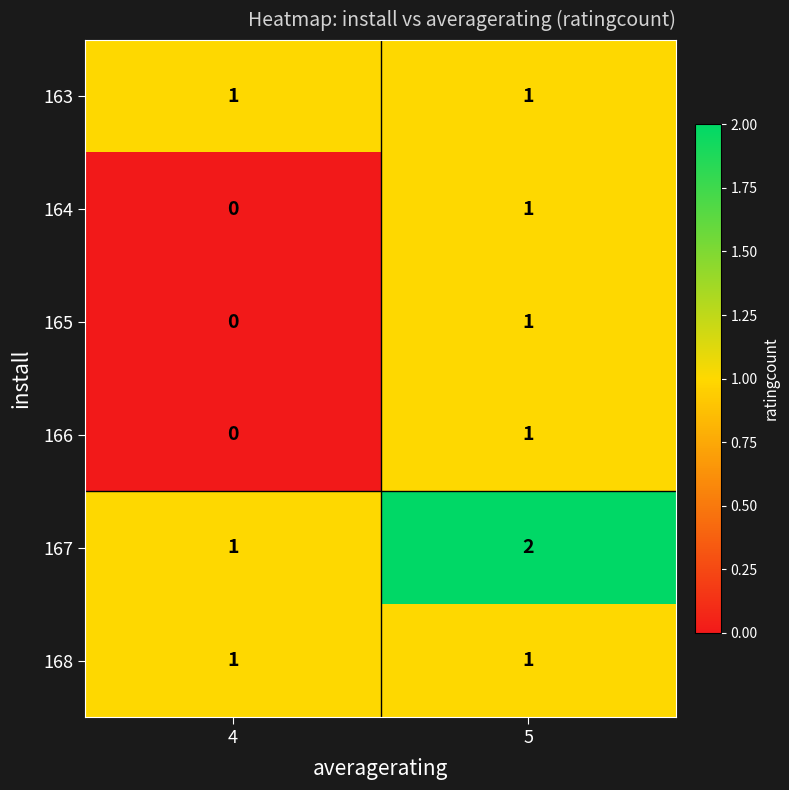

What is the total value across all series at 5?

7